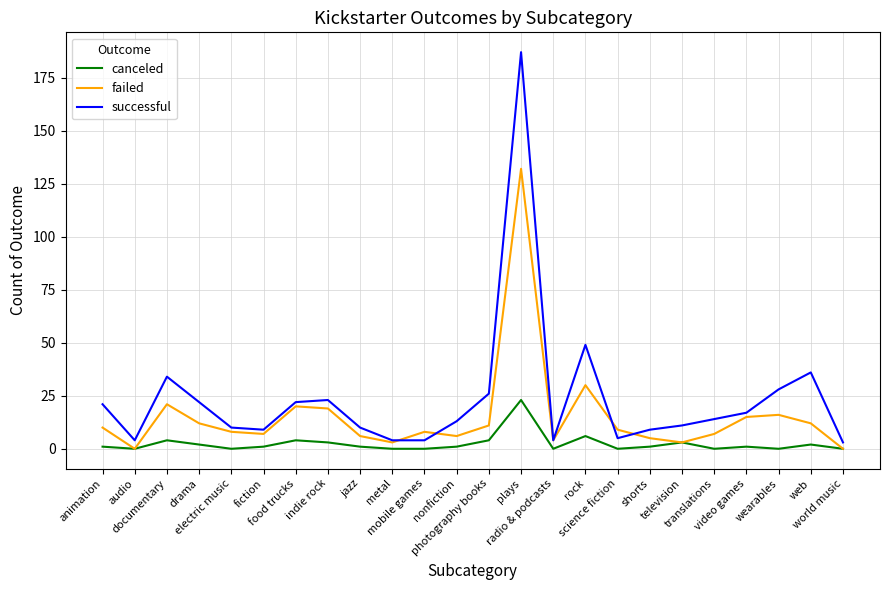

Which series has the widest spread of values?

successful